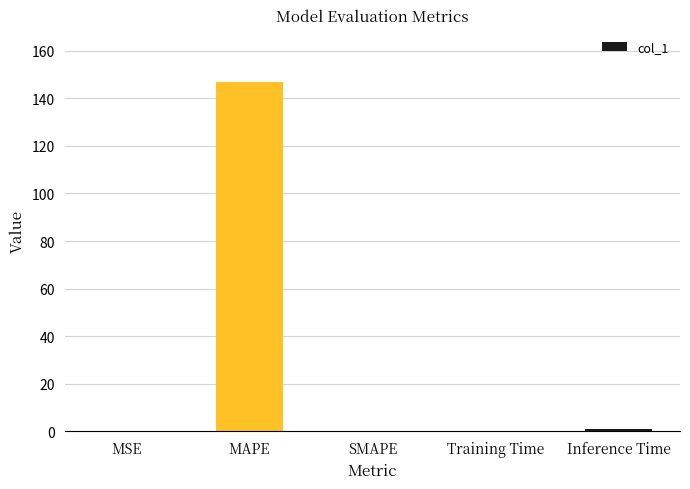

Which category has the highest value across all series?

MAPE